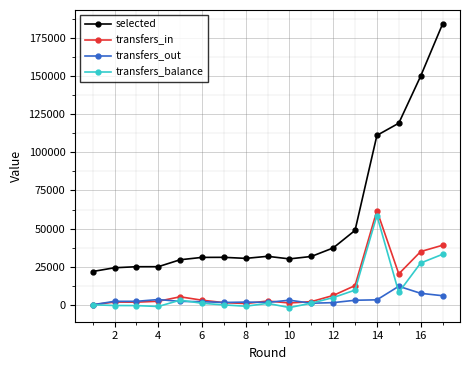

True or false: transfers_out and transfers_in cross at least once.

True